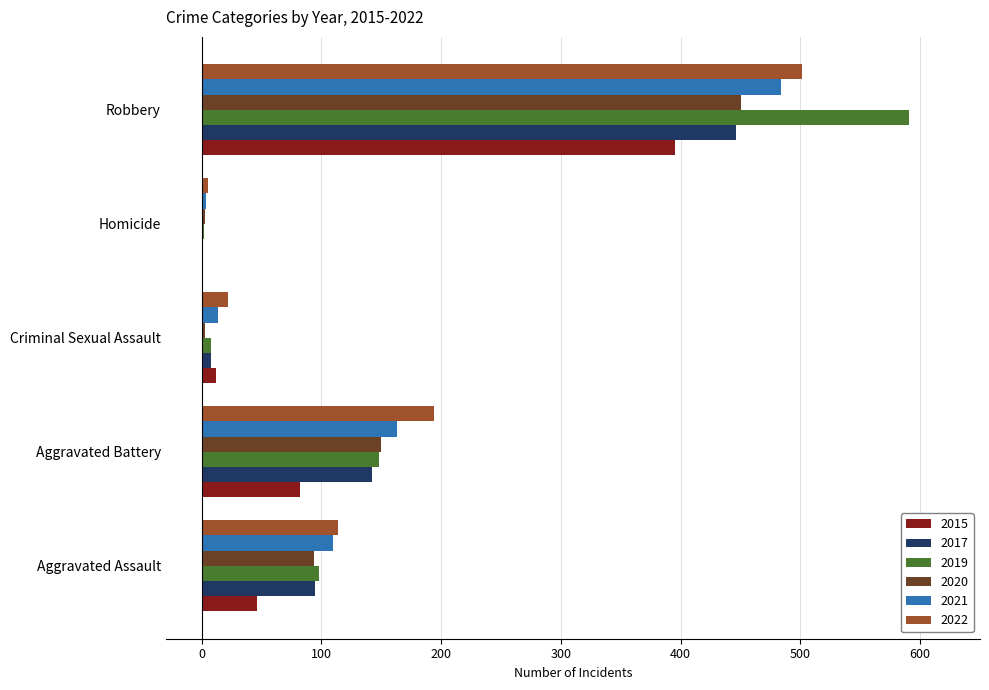

What is the sum of the 2015 values at Aggravated Battery and Robbery?

477